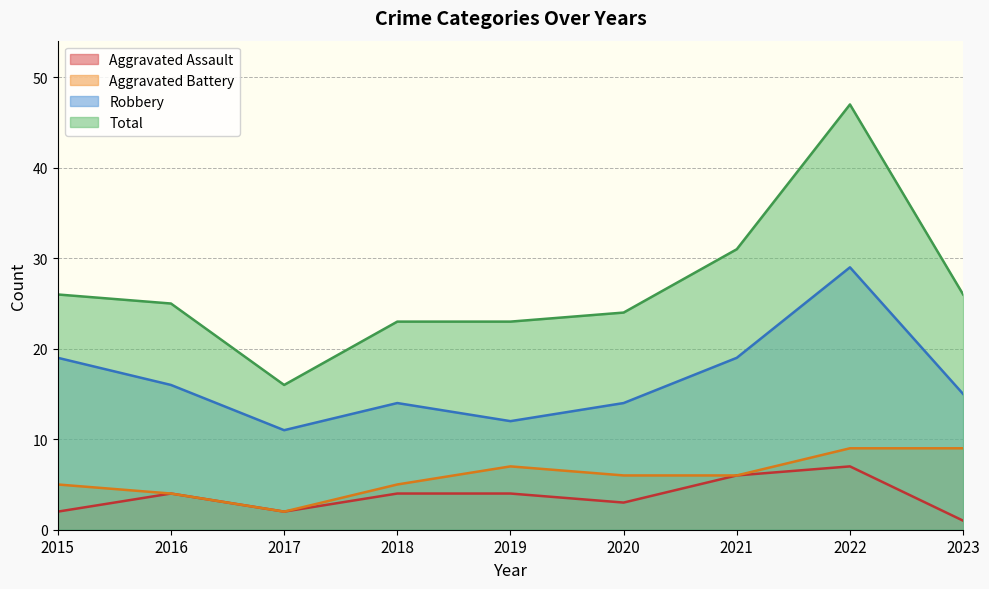

Does the chart display data point markers on the line(s)?

No